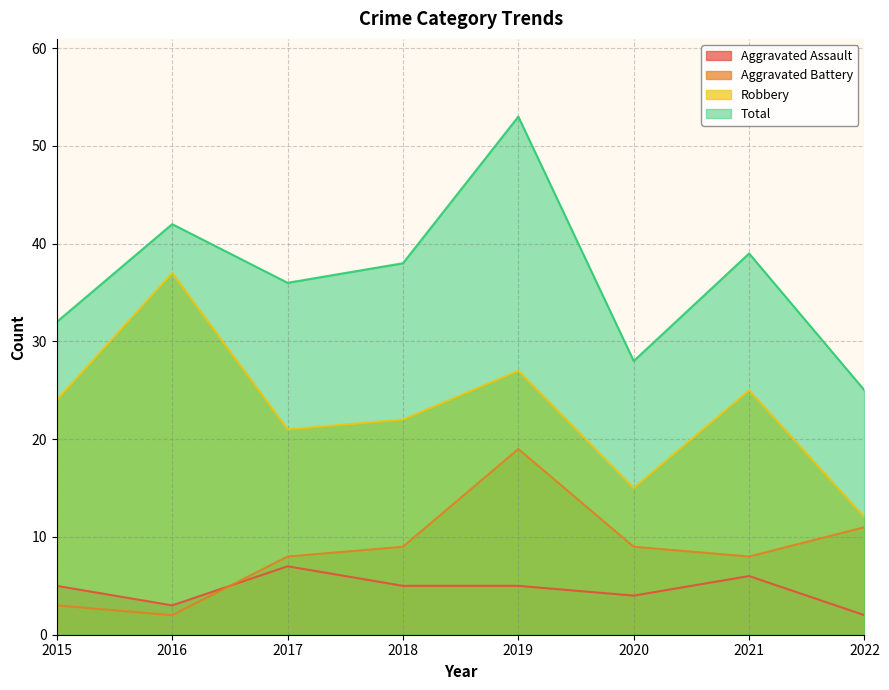

Does the chart display data point markers on the line(s)?

No